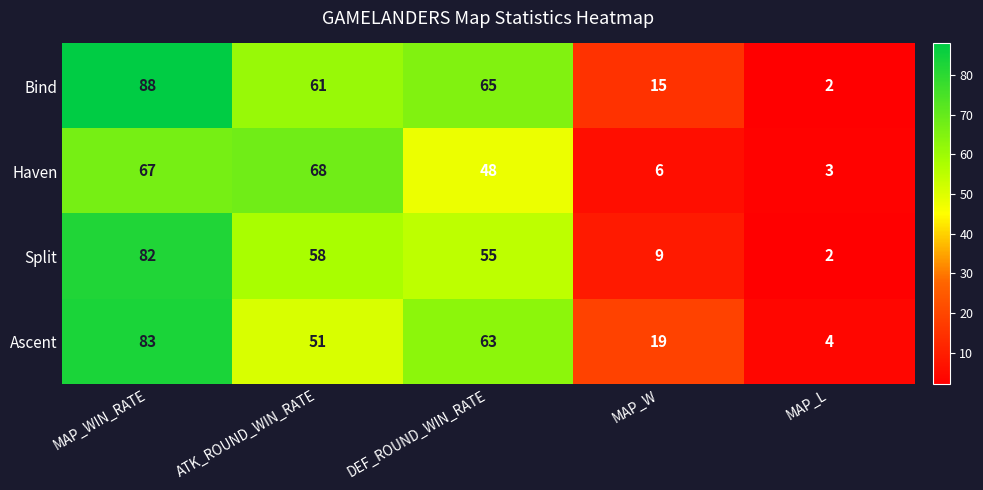

What is the greatest value displayed?

88